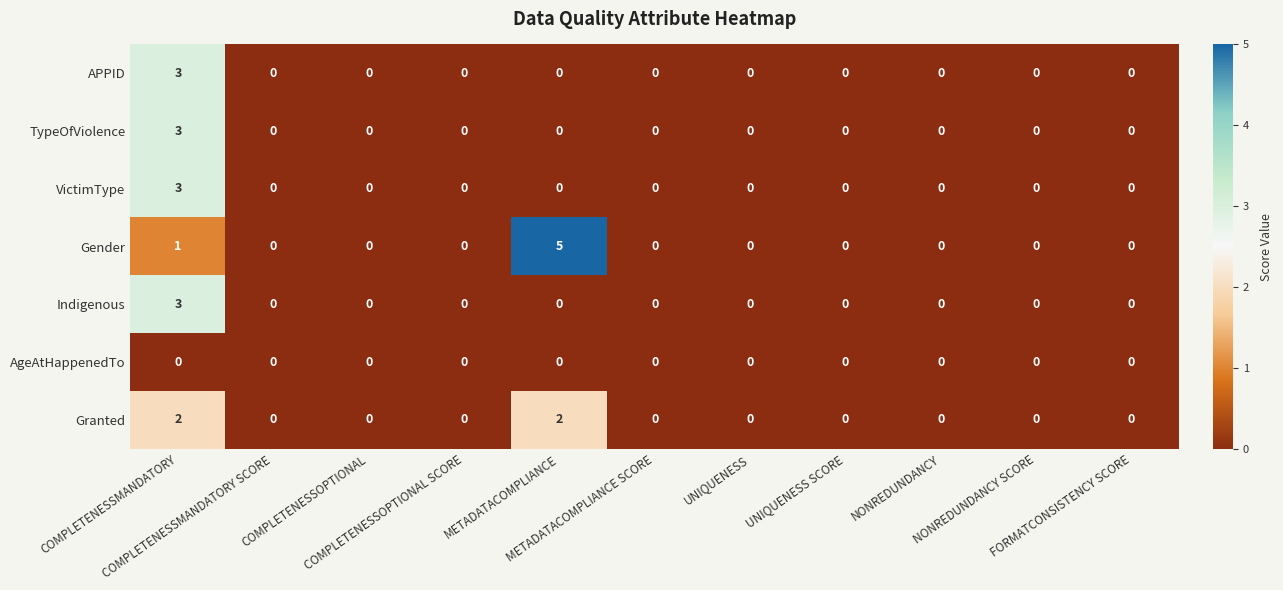

Which series has the widest spread of values?

Gender